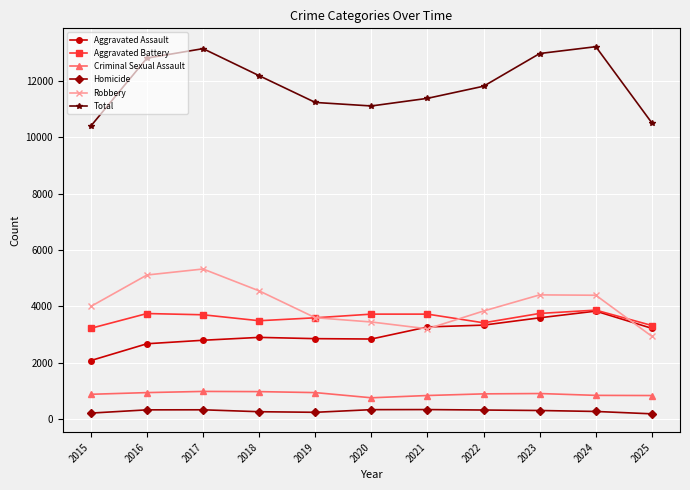

Read the Aggravated Assault value at 2022.

3336